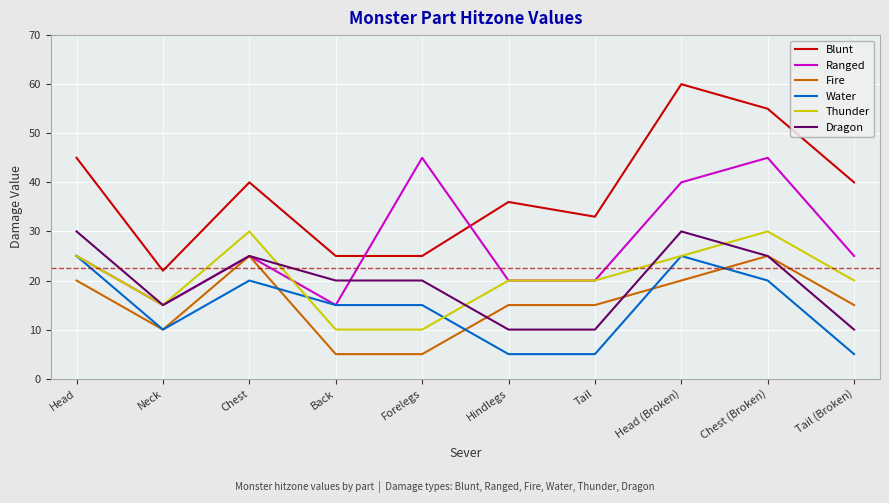

What position from the left is Head (Broken)?

8